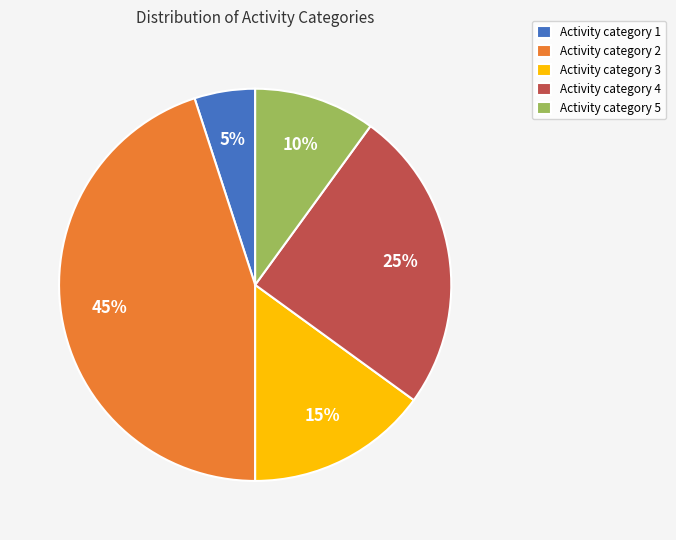

To the nearest percent, what portion does Activity category 5 represent?

10%